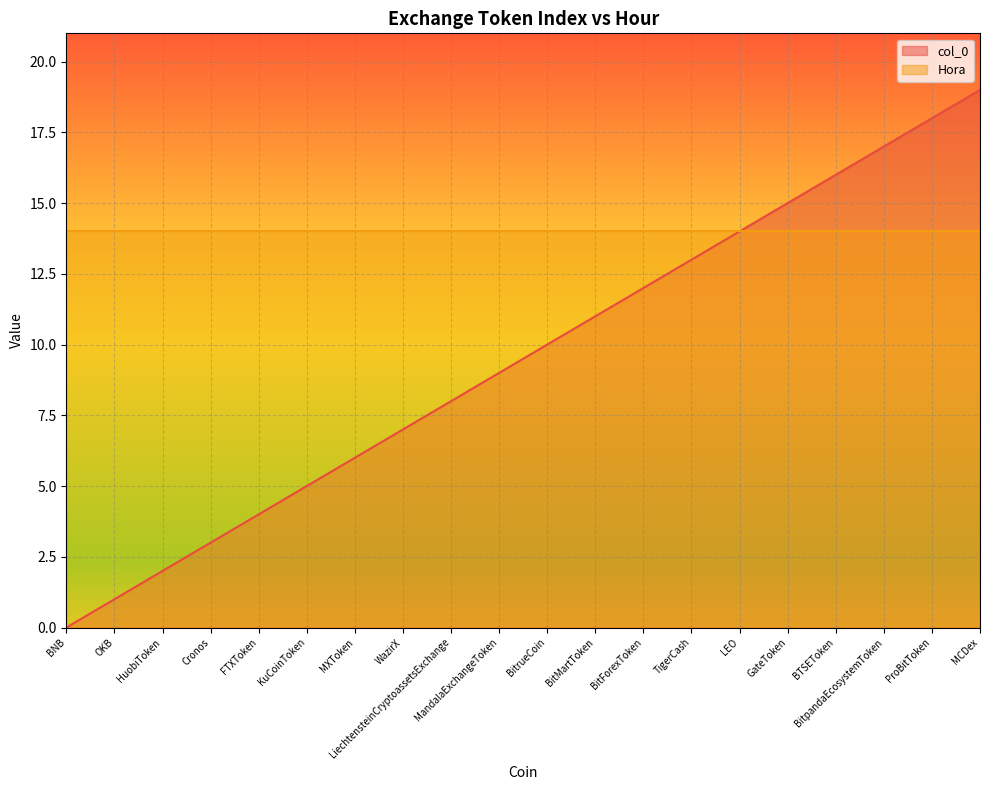

True or false: there are more than 0 points higher than both neighbors.

False